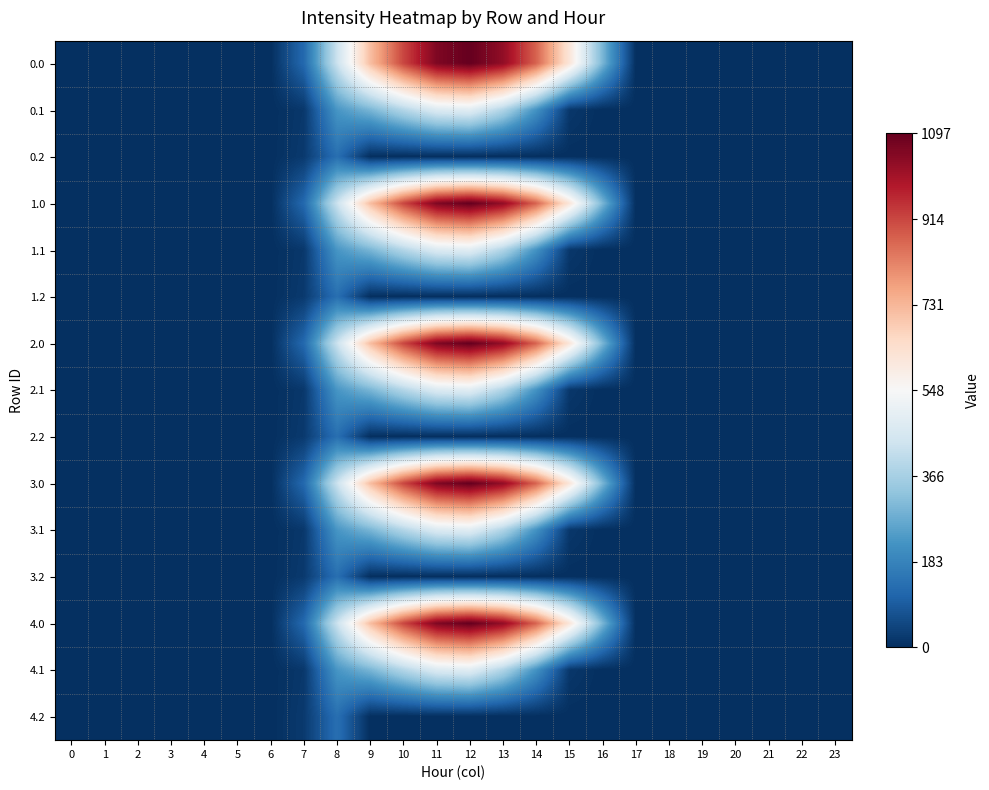

Between 6 and 4, which is larger?

6